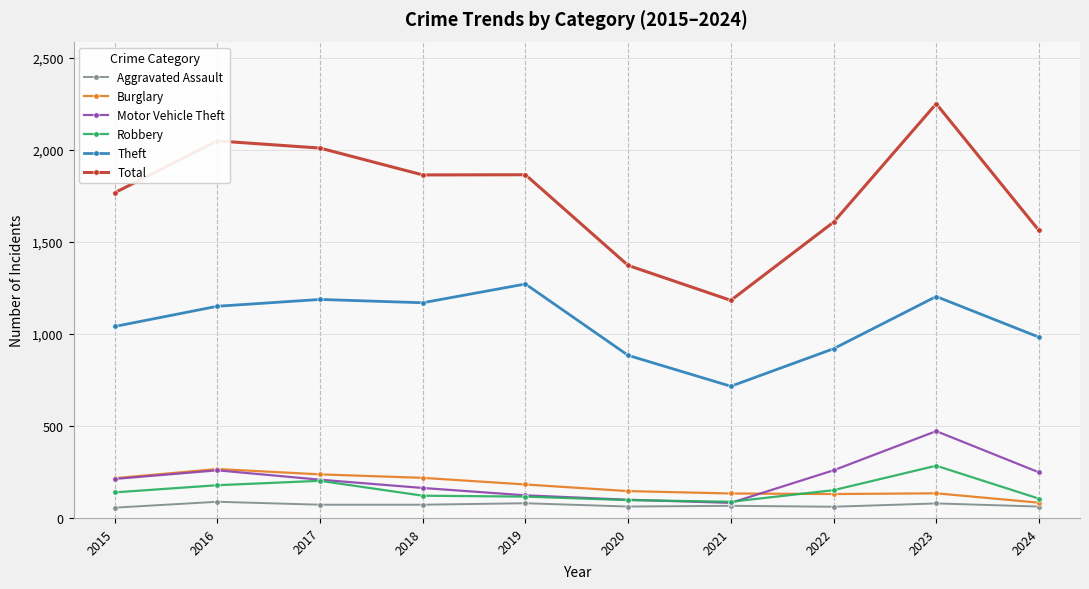

What is the smallest value displayed?

56